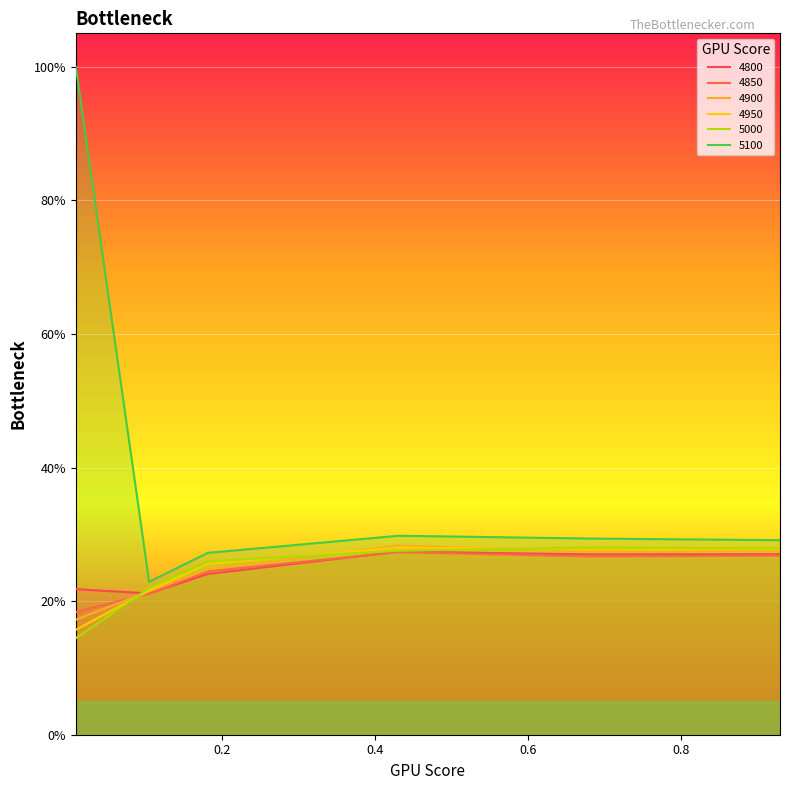

How many interior local valleys does the 4800 series have?

2